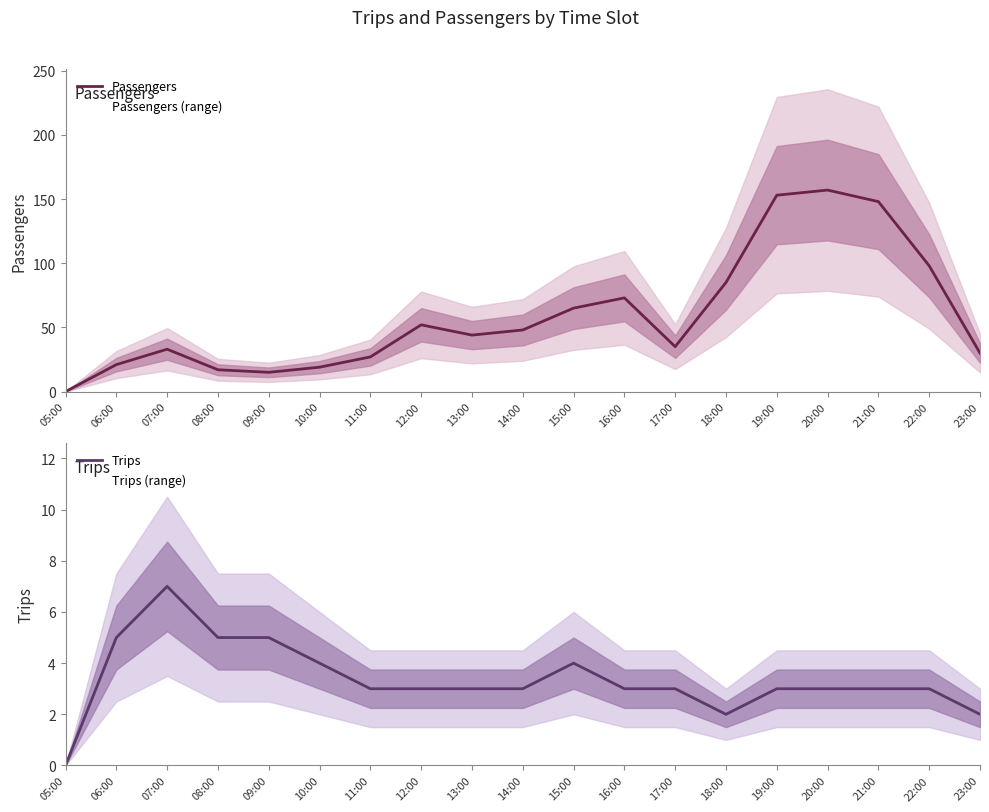

True or false: Trips and Passengers cross at least once.

False